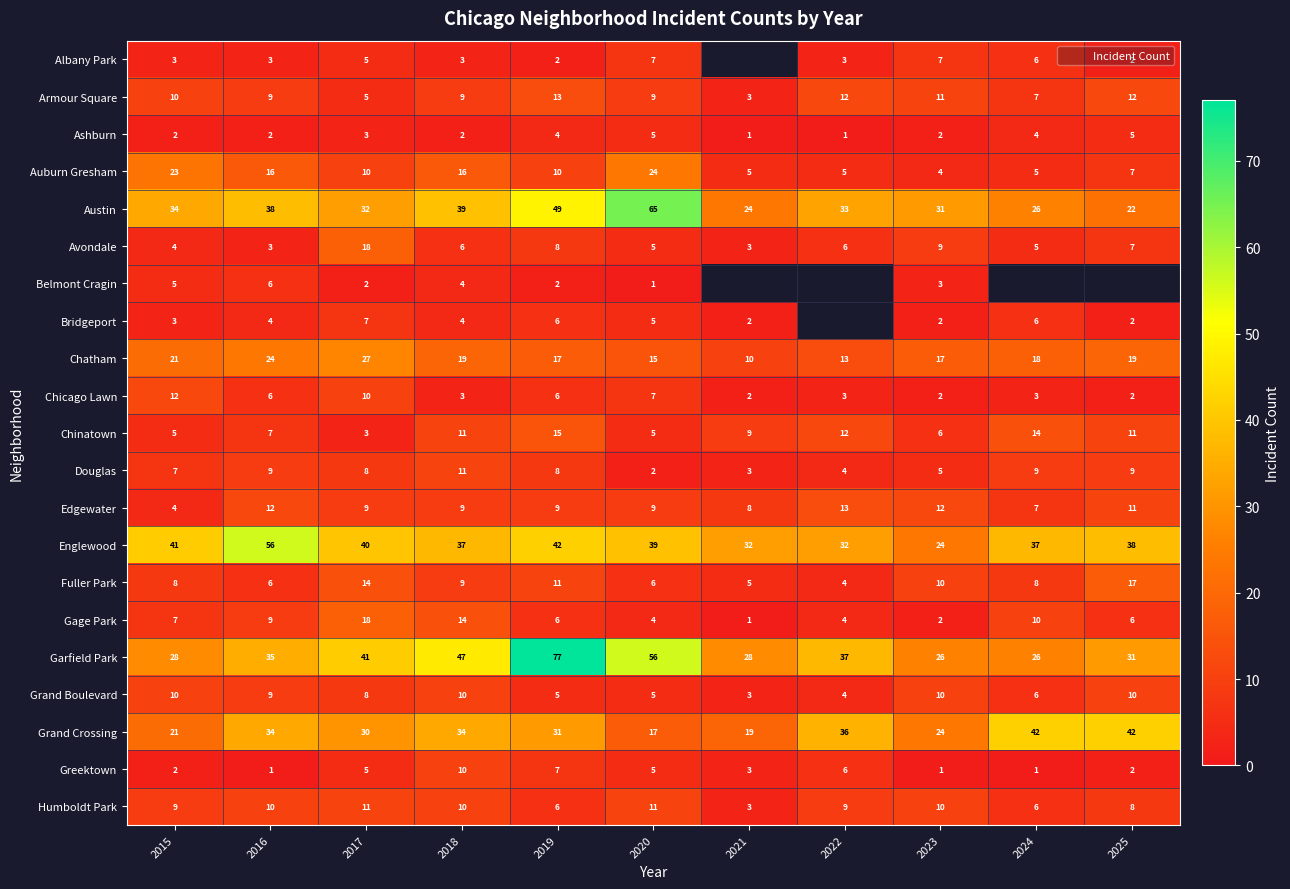

Is the value of Grand Boulevard at 2024 greater than the value of Chatham at 2018?

No